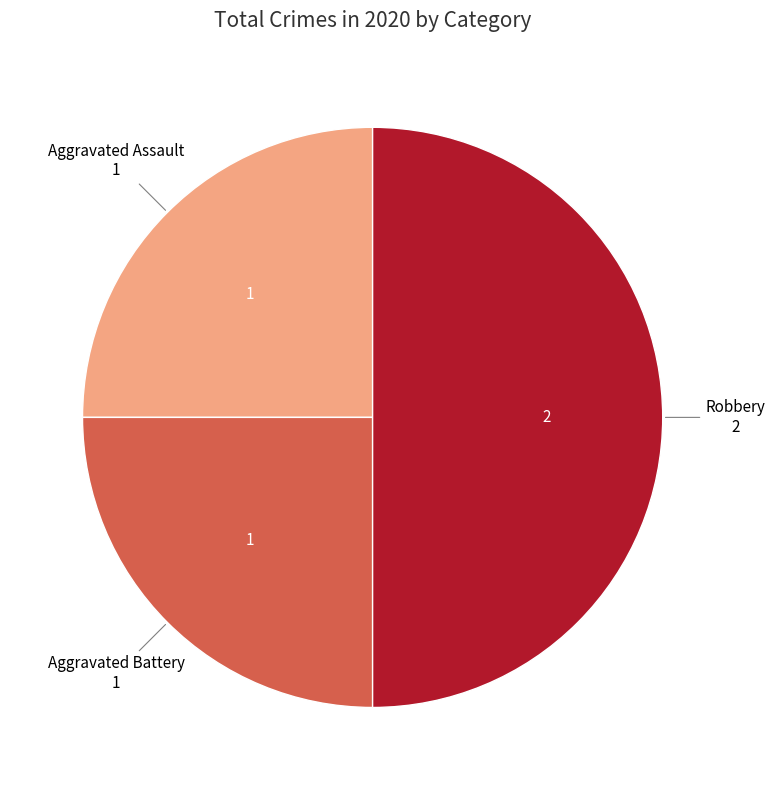

Which category has the biggest portion of the pie?

Robbery